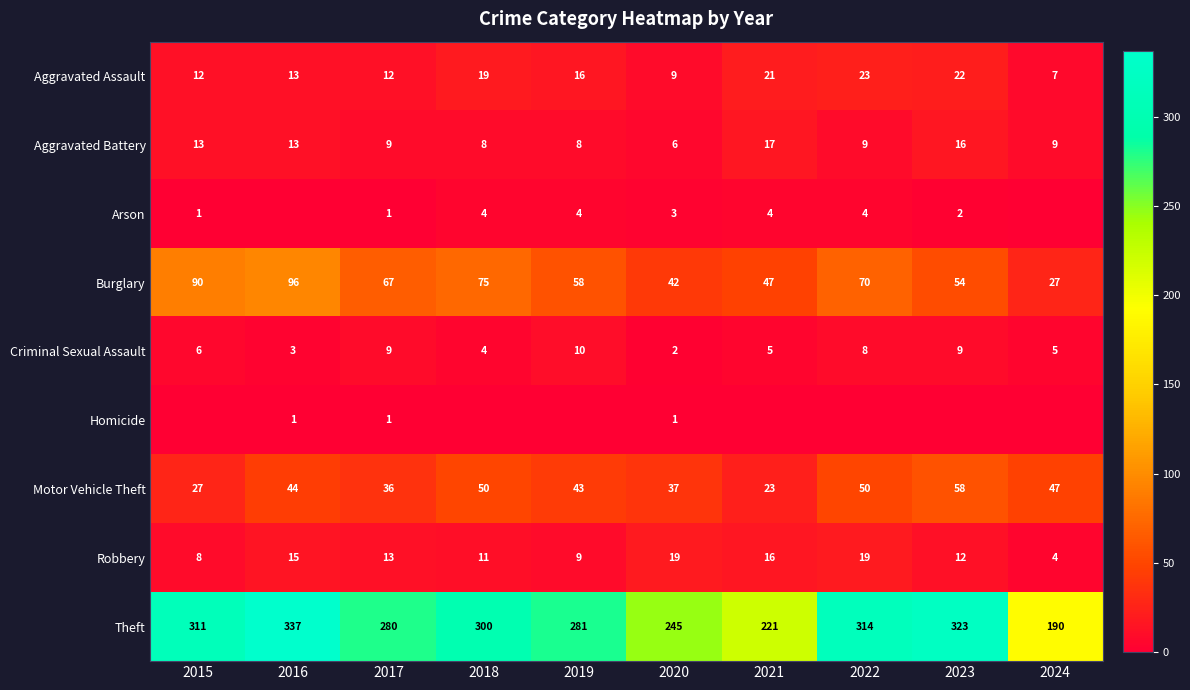

What is the spread (max minus min) of values at 2017?

279